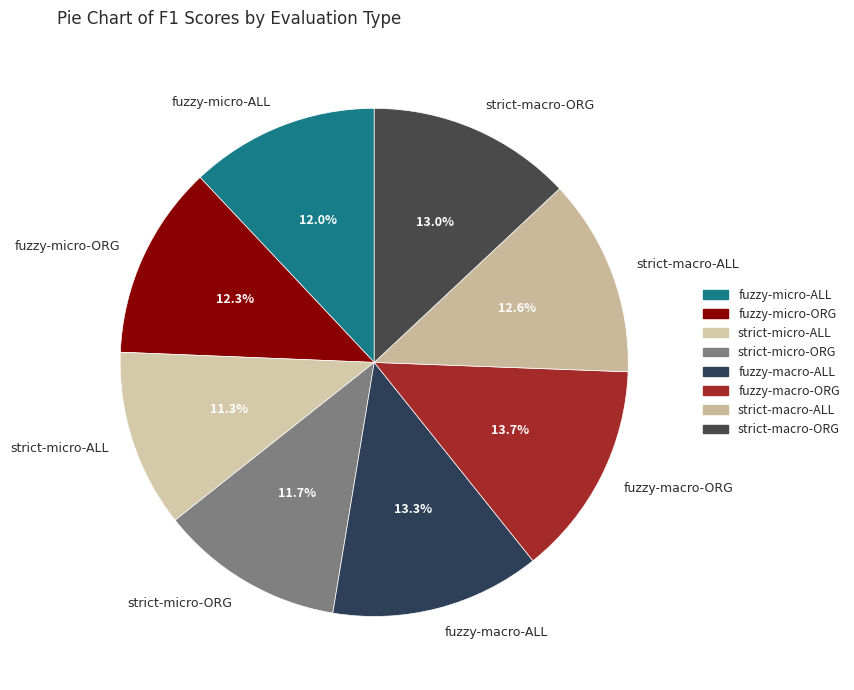

To the nearest percent, what is the difference between the largest and smallest slice percentages?

2%